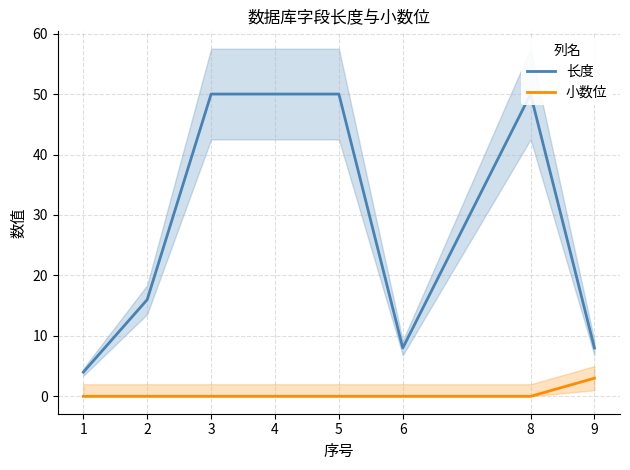

Rank the series at 1 from highest to lowest value.

长度, 小数位